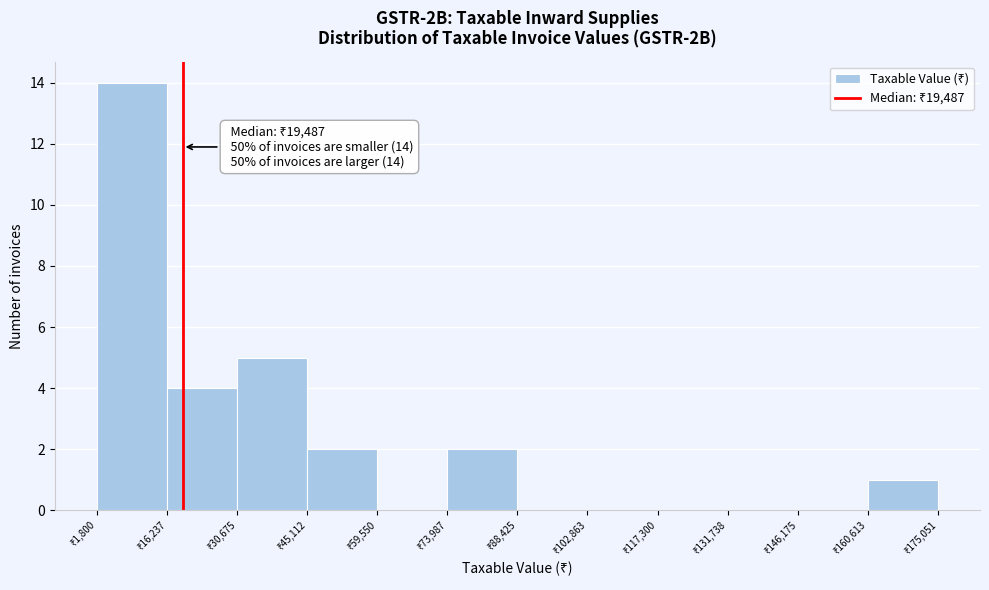

Over which range of the x-axis is the bar tallest?

2000 to 16000